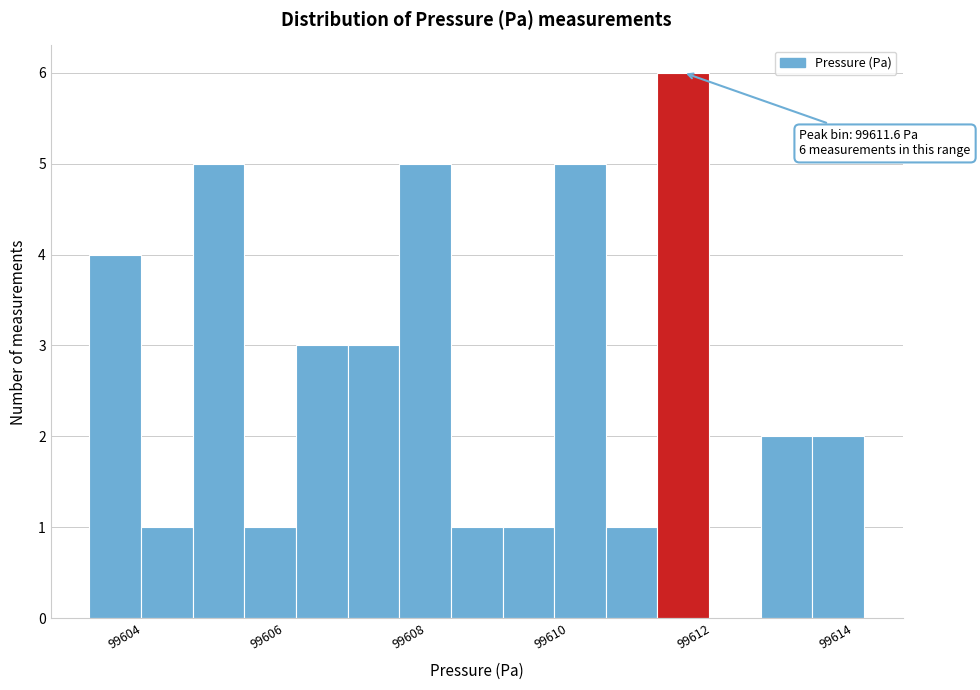

Around what value on the x-axis is the tallest bar? Give the approximate position of its centre, as read against the axis.

99611.6